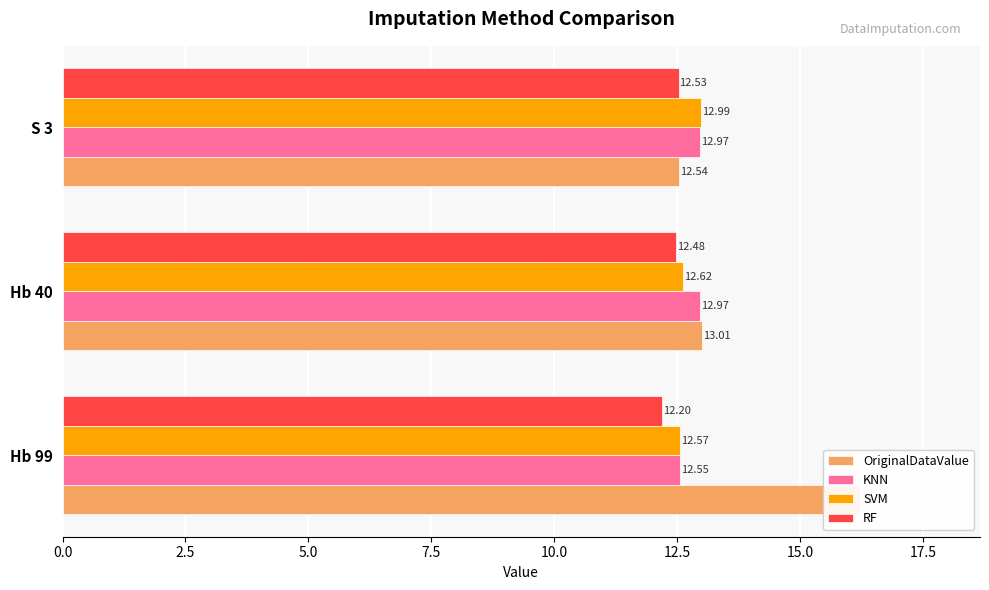

Between Hb 99 and Hb 40, which series saw the biggest shift?

OriginalDataValue